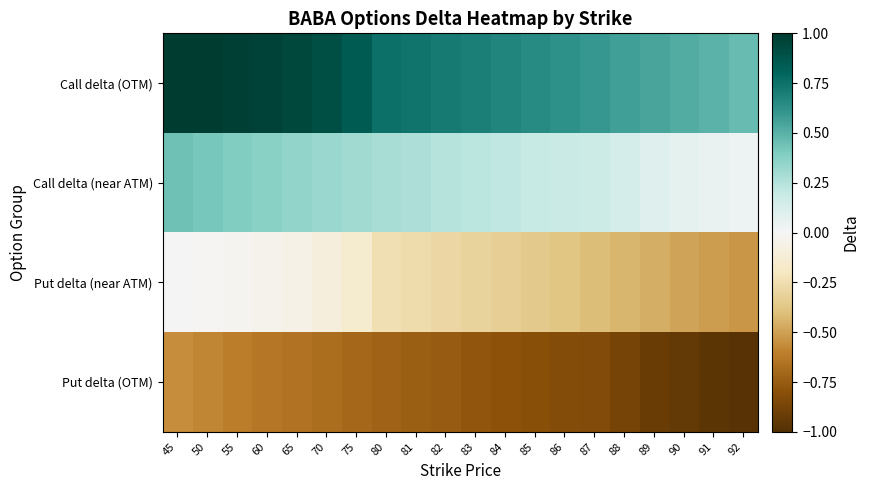

At which category does the chart reach its minimum across all series?

92